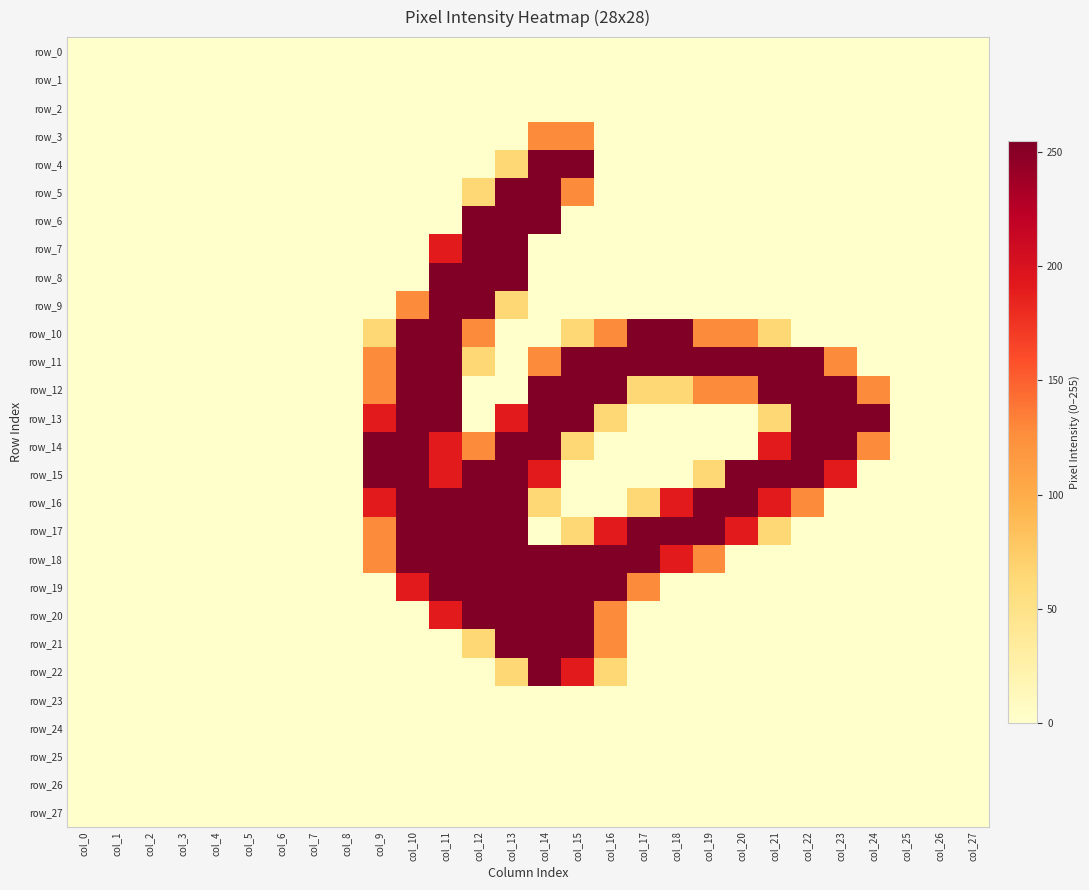

Reading left to right, list all the values displayed in this chart.

row_0: 0	0	0	0	0	0	0	0	0	0	0	0	0	0	0	0	0	0	0	0	0	0	0	0	0	0	0	0
row_1: 0	0	0	0	0	0	0	0	0	0	0	0	0	0	0	0	0	0	0	0	0	0	0	0	0	0	0	0
row_2: 0	0	0	0	0	0	0	0	0	0	0	0	0	0	0	0	0	0	0	0	0	0	0	0	0	0	0	0
row_3: 0	0	0	0	0	0	0	0	0	0	0	0	0	0	128	128	0	0	0	0	0	0	0	0	0	0	0	0
row_4: 0	0	0	0	0	0	0	0	0	0	0	0	0	64	255	255	0	0	0	0	0	0	0	0	0	0	0	0
row_5: 0	0	0	0	0	0	0	0	0	0	0	0	64	255	255	128	0	0	0	0	0	0	0	0	0	0	0	0
row_6: 0	0	0	0	0	0	0	0	0	0	0	0	255	255	255	0	0	0	0	0	0	0	0	0	0	0	0	0
row_7: 0	0	0	0	0	0	0	0	0	0	0	191	255	255	0	0	0	0	0	0	0	0	0	0	0	0	0	0
row_8: 0	0	0	0	0	0	0	0	0	0	0	255	255	255	0	0	0	0	0	0	0	0	0	0	0	0	0	0
row_9: 0	0	0	0	0	0	0	0	0	0	128	255	255	64	0	0	0	0	0	0	0	0	0	0	0	0	0	0
row_10: 0	0	0	0	0	0	0	0	0	64	255	255	128	0	0	64	128	255	255	128	128	64	0	0	0	0	0	0
row_11: 0	0	0	0	0	0	0	0	0	128	255	255	64	0	128	255	255	255	255	255	255	255	255	128	0	0	0	0
row_12: 0	0	0	0	0	0	0	0	0	128	255	255	0	0	255	255	255	64	64	128	128	255	255	255	128	0	0	0
row_13: 0	0	0	0	0	0	0	0	0	191	255	255	0	191	255	255	64	0	0	0	0	64	255	255	255	0	0	0
row_14: 0	0	0	0	0	0	0	0	0	255	255	191	128	255	255	64	0	0	0	0	0	191	255	255	128	0	0	0
row_15: 0	0	0	0	0	0	0	0	0	255	255	191	255	255	191	0	0	0	0	64	255	255	255	191	0	0	0	0
row_16: 0	0	0	0	0	0	0	0	0	191	255	255	255	255	64	0	0	64	191	255	255	191	128	0	0	0	0	0
row_17: 0	0	0	0	0	0	0	0	0	128	255	255	255	255	0	64	191	255	255	255	191	64	0	0	0	0	0	0
row_18: 0	0	0	0	0	0	0	0	0	128	255	255	255	255	255	255	255	255	191	128	0	0	0	0	0	0	0	0
row_19: 0	0	0	0	0	0	0	0	0	0	191	255	255	255	255	255	255	128	0	0	0	0	0	0	0	0	0	0
row_20: 0	0	0	0	0	0	0	0	0	0	0	191	255	255	255	255	128	0	0	0	0	0	0	0	0	0	0	0
row_21: 0	0	0	0	0	0	0	0	0	0	0	0	64	255	255	255	128	0	0	0	0	0	0	0	0	0	0	0
row_22: 0	0	0	0	0	0	0	0	0	0	0	0	0	64	255	191	64	0	0	0	0	0	0	0	0	0	0	0
row_23: 0	0	0	0	0	0	0	0	0	0	0	0	0	0	0	0	0	0	0	0	0	0	0	0	0	0	0	0
row_24: 0	0	0	0	0	0	0	0	0	0	0	0	0	0	0	0	0	0	0	0	0	0	0	0	0	0	0	0
row_25: 0	0	0	0	0	0	0	0	0	0	0	0	0	0	0	0	0	0	0	0	0	0	0	0	0	0	0	0
row_26: 0	0	0	0	0	0	0	0	0	0	0	0	0	0	0	0	0	0	0	0	0	0	0	0	0	0	0	0
row_27: 0	0	0	0	0	0	0	0	0	0	0	0	0	0	0	0	0	0	0	0	0	0	0	0	0	0	0	0